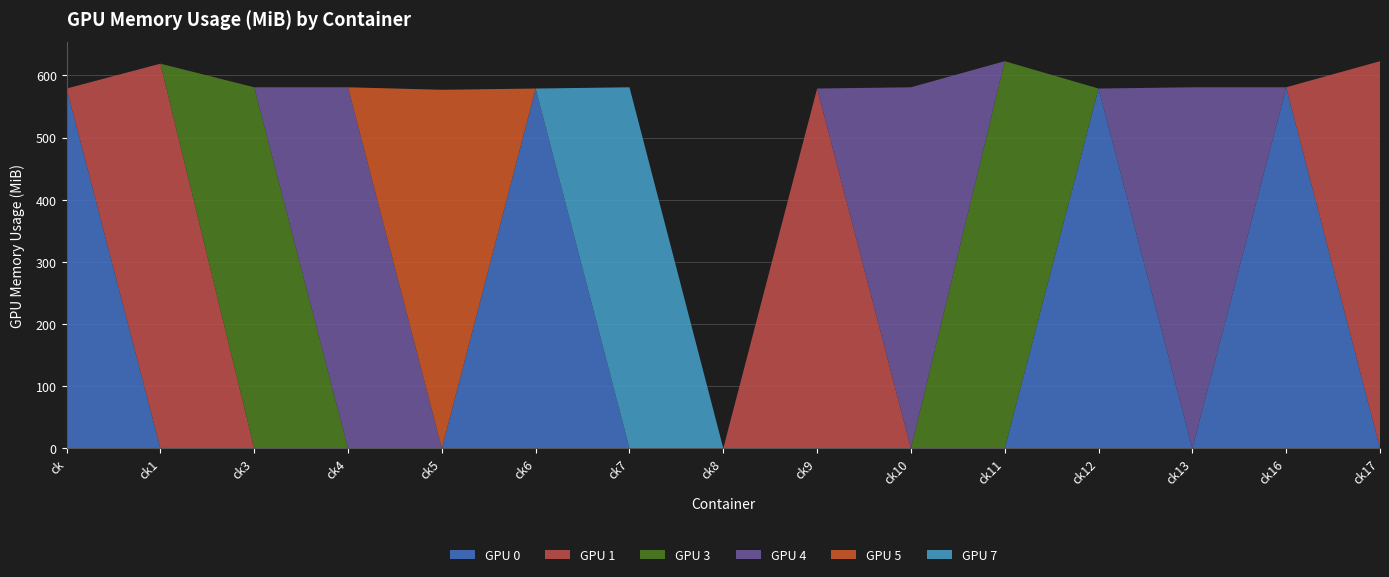

Reading left to right, what are all the values shown in this chart?

GPU 0: 579	0	0	0	0	579	0	0	0	0	0	579	0	581	0
GPU 1: 0	619	0	0	0	0	0	0	579	0	0	0	0	0	623
GPU 3: 0	0	581	0	0	0	0	0	0	0	623	0	0	0	0
GPU 4: 0	0	0	581	0	0	0	0	0	581	0	0	581	0	0
GPU 5: 0	0	0	0	577	0	0	0	0	0	0	0	0	0	0
GPU 7: 0	0	0	0	0	0	581	0	0	0	0	0	0	0	0